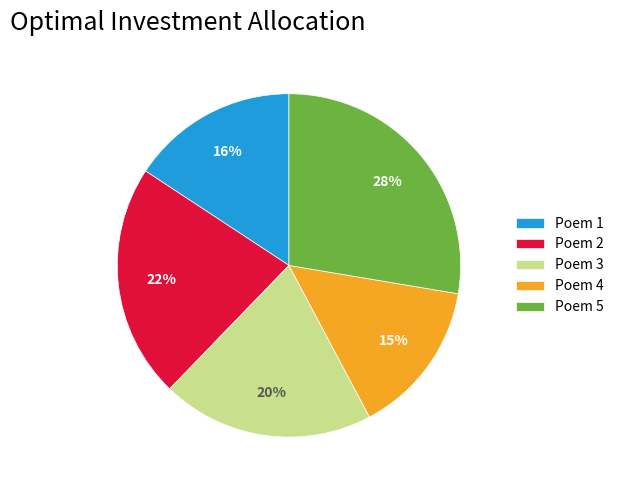

Is there a majority slice in this chart?

No